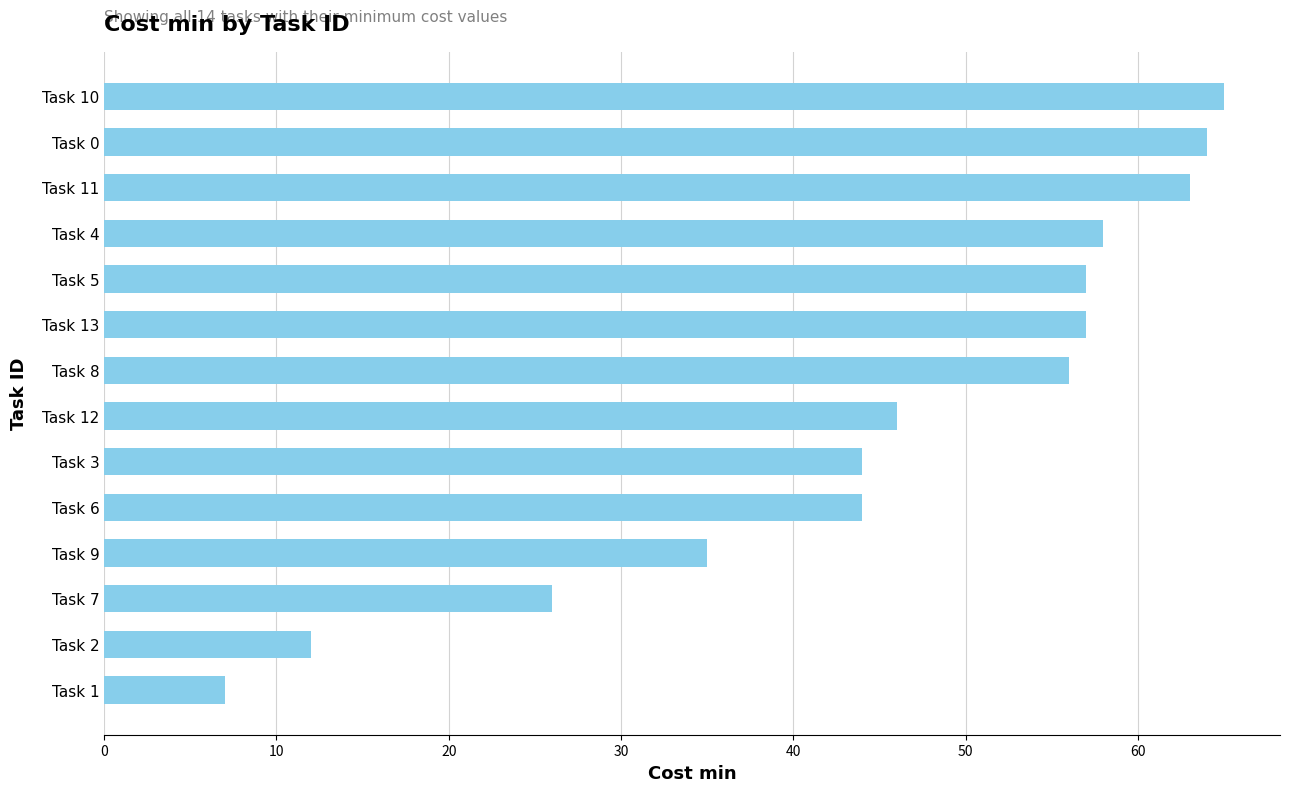

What is the value of the 5th bar from the top?

57